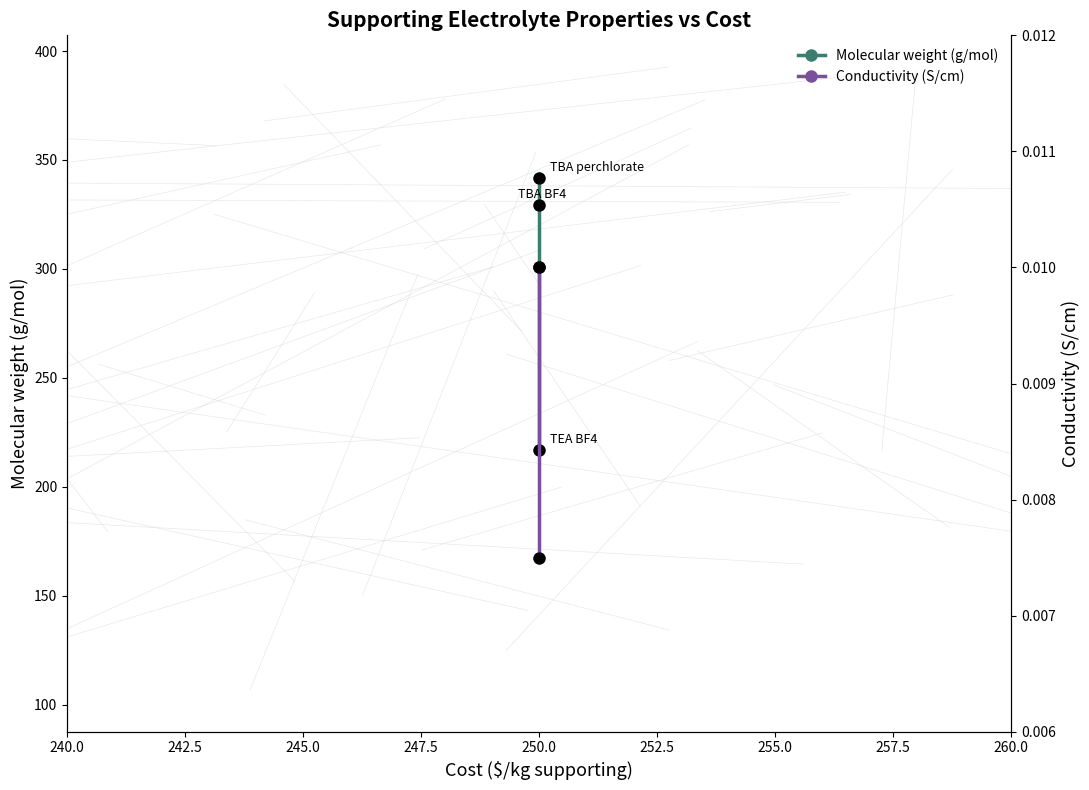

What are all the series names shown in the legend?

Molecular weight (g/mol), Conductivity (S/cm)